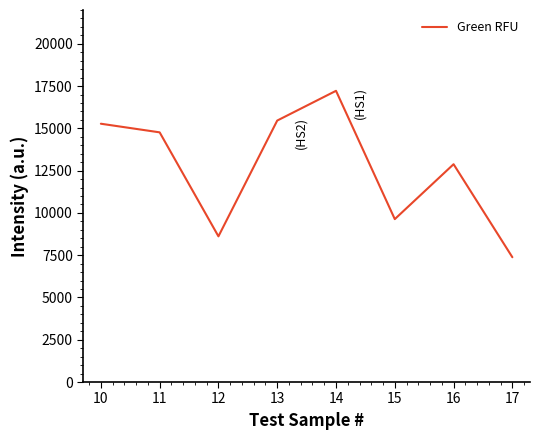

Reading left to right, transcribe all the data shown in this chart.

10=15274.7	11=14764.7	12=8615.4	13=15462.0	14=17220.7	15=9633.7	16=12880.4	17=7380.0